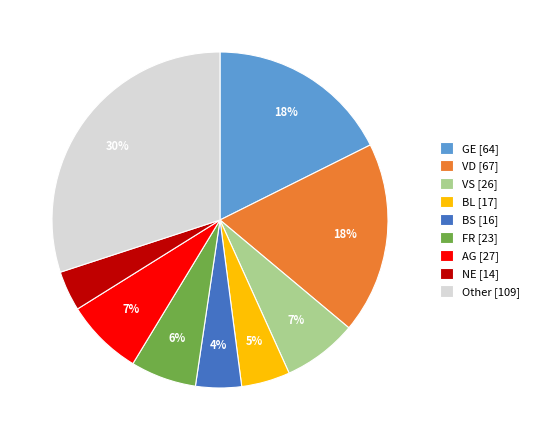

Between GE and BL, which is larger?

GE